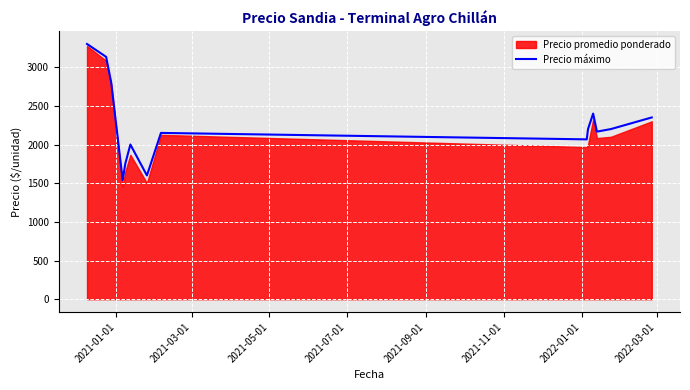

True or false: the data has more than 2 interior local peaks.

True